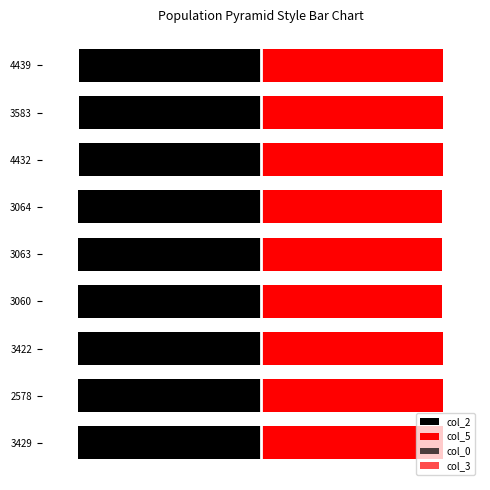

What is the difference between the maximum and minimum values in the col_0 series?

0.2